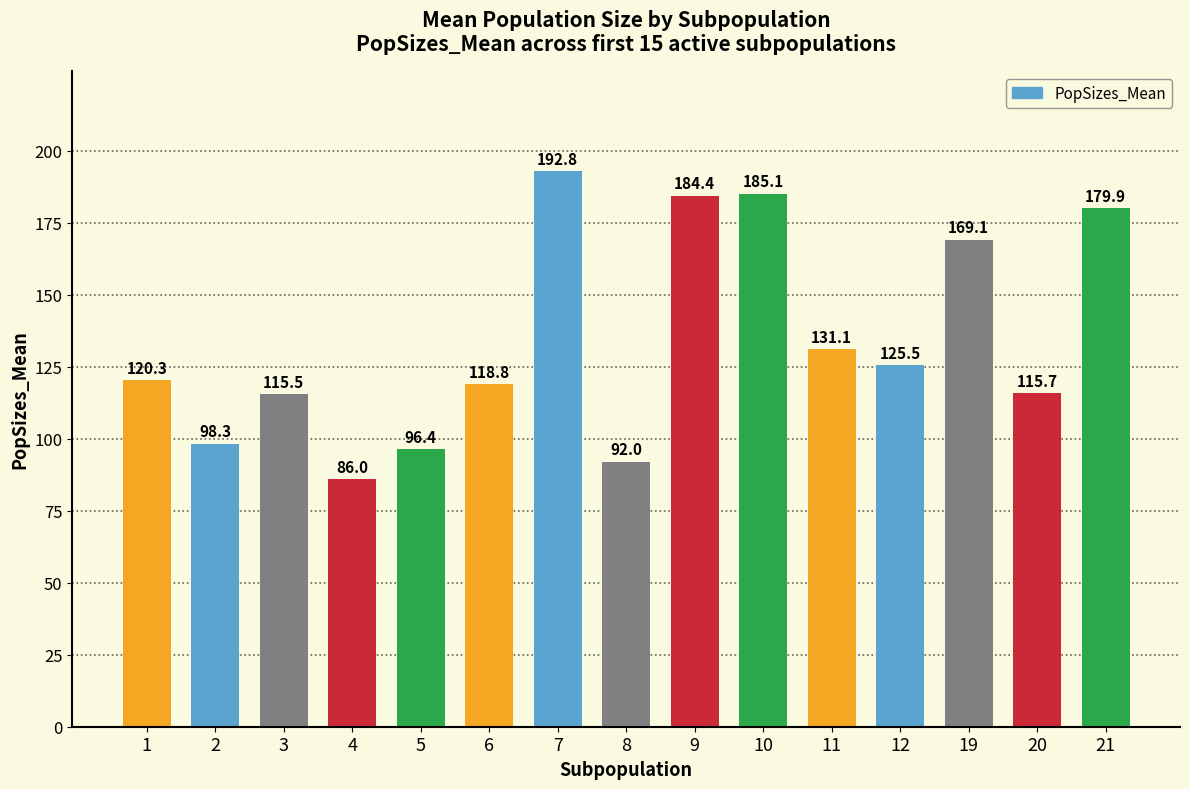

Is it true that the value at 4 is 86.0?

True